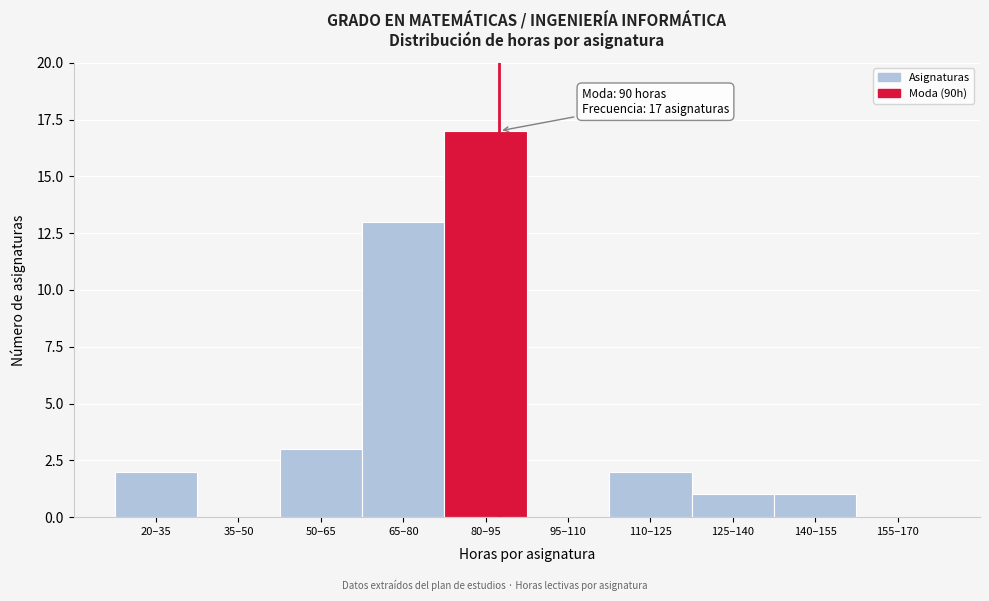

Reading left to right, what are all the values shown in this chart?

20–35=2	35–50=0	50–65=3	65–80=13	80–95=17	95–110=0	110–125=2	125–140=1	140–155=1	155–170=0